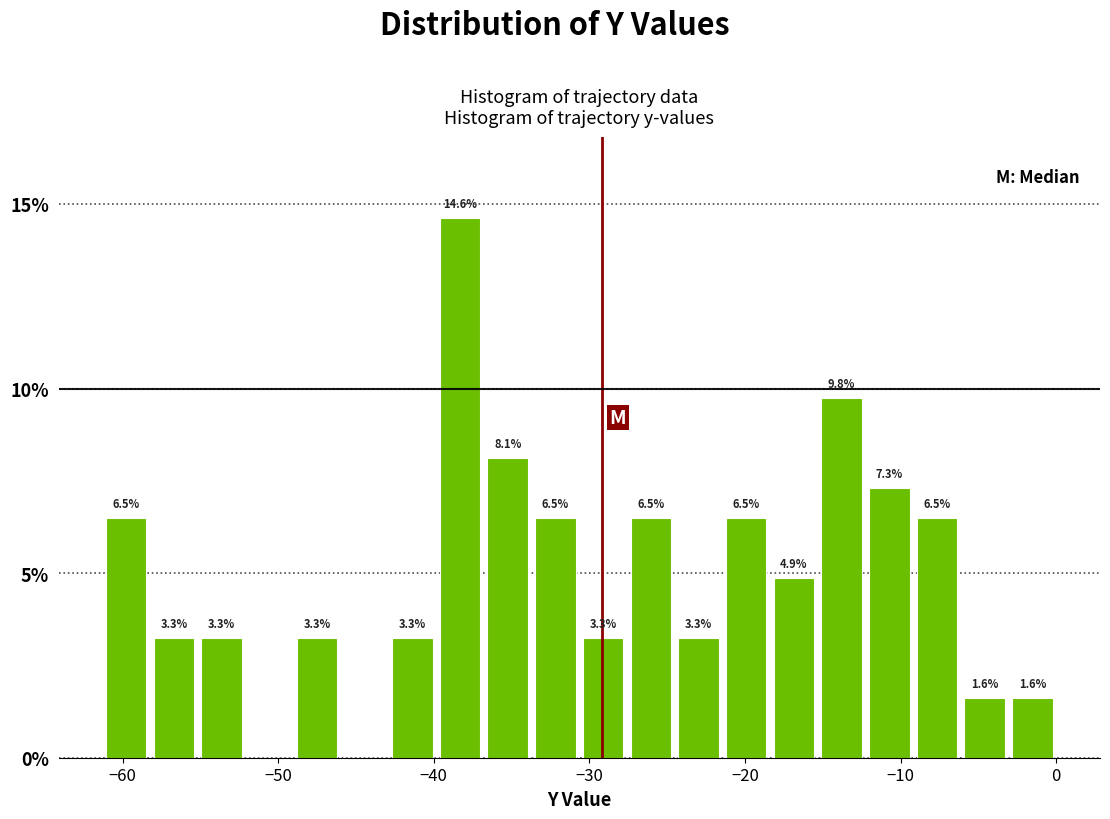

Read against the x-axis, roughly where is the centre of the tallest bar?

-38